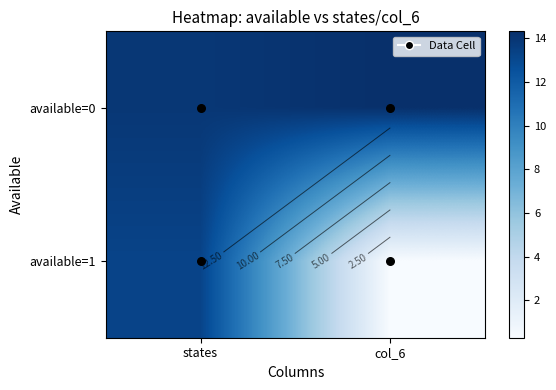

How many data points in available=0 are above 14?

1